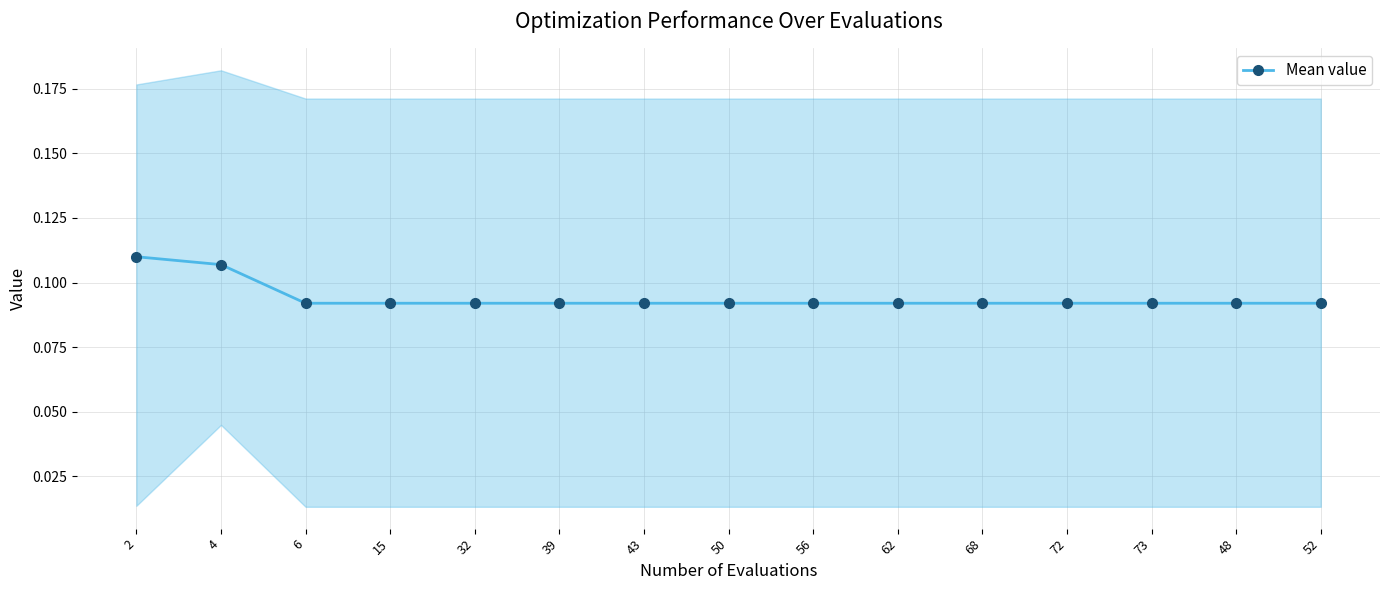

How many values are between 0 and 1?

15